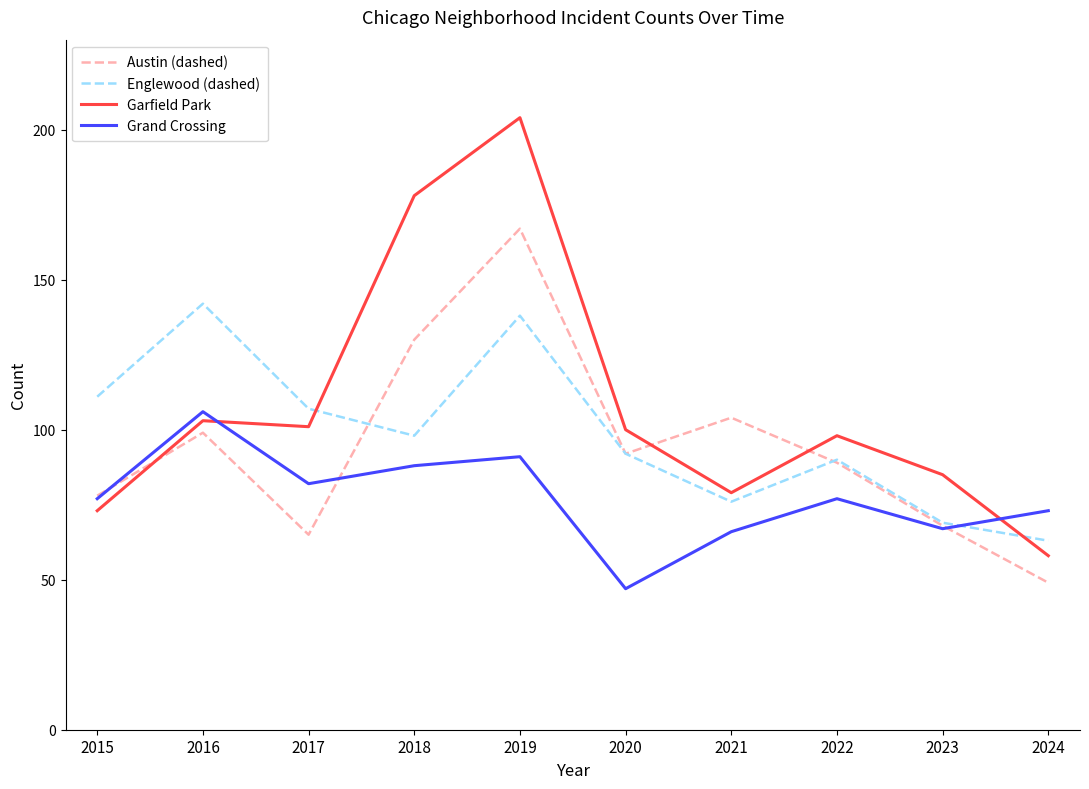

Rank the series at 2019 from lowest to highest value.

Grand Crossing, Englewood (dashed), Austin (dashed), Garfield Park